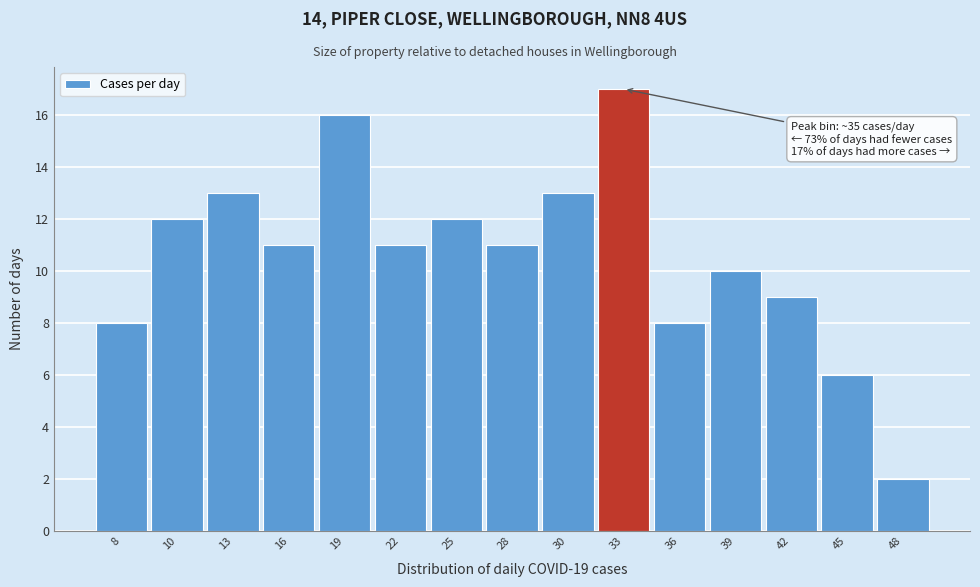

Reading left to right, transcribe all the data shown in this chart.

8=8	10=12	13=13	16=11	19=16	22=11	25=12	28=11	30=13	33=17	36=8	39=10	42=9	45=6	48=2